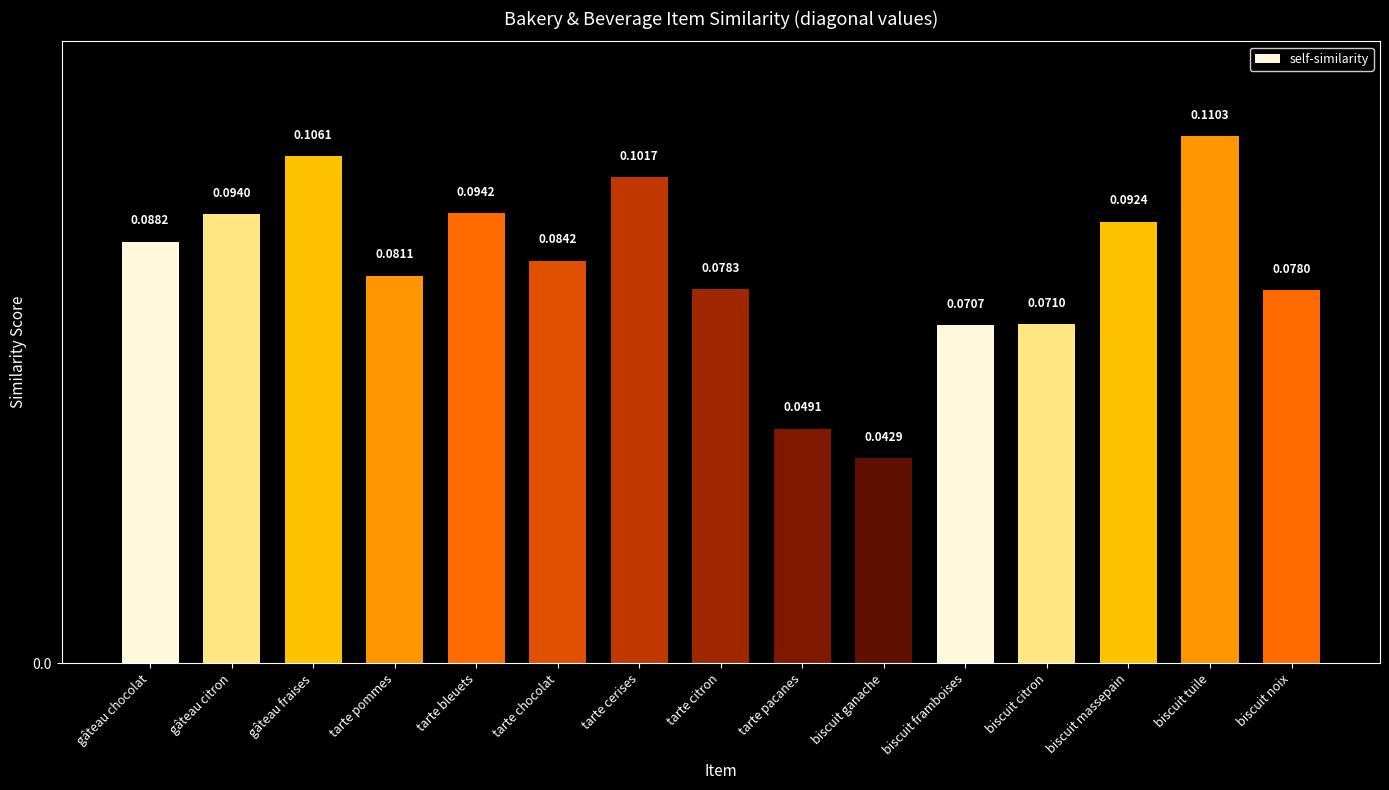

At which label is the value closest to 0?

biscuit ganache